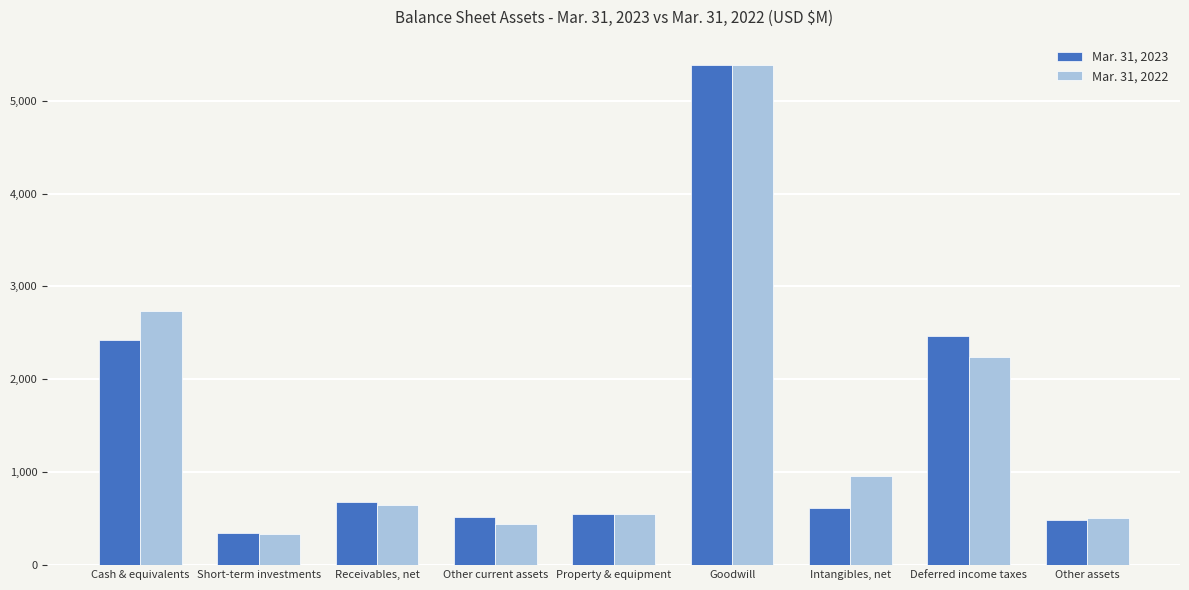

What is the spread (max minus min) of values at Other assets?

26